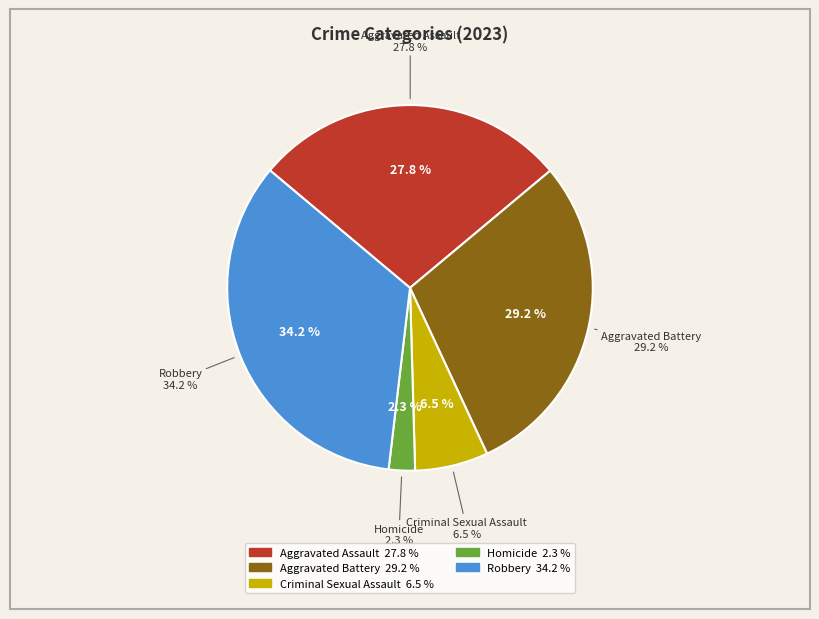

Rank the categories by value from lowest to highest.

Homicide, Criminal Sexual Assault, Aggravated Assault, Aggravated Battery, Robbery